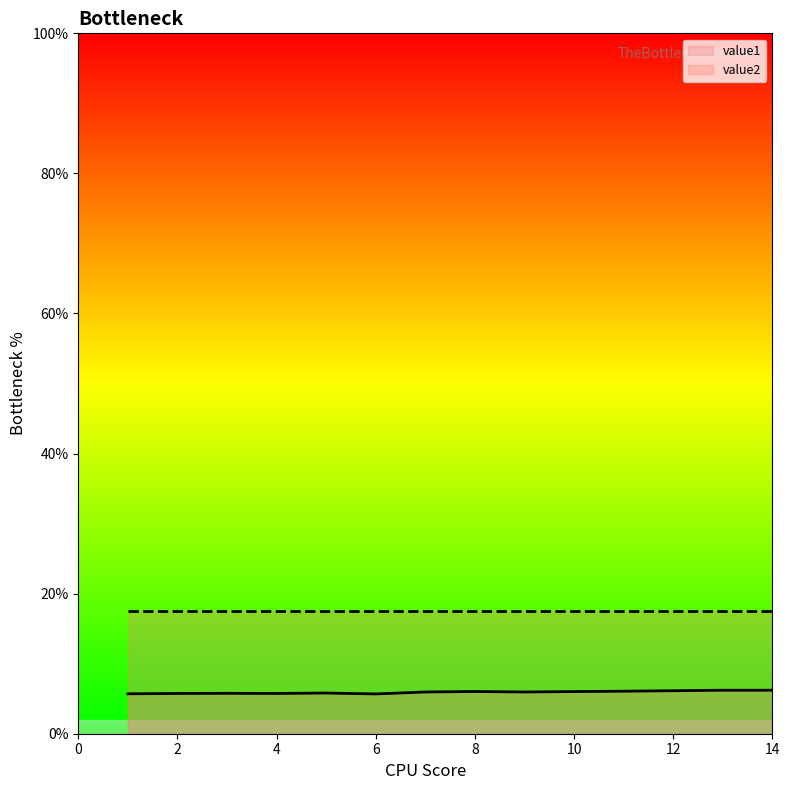

Between 8 and 7, which is larger?

8